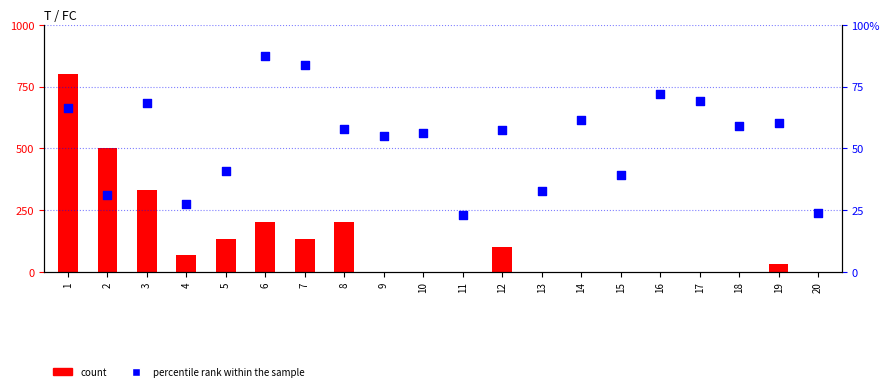

What are all the series names shown in the legend?

count, percentile rank within the sample